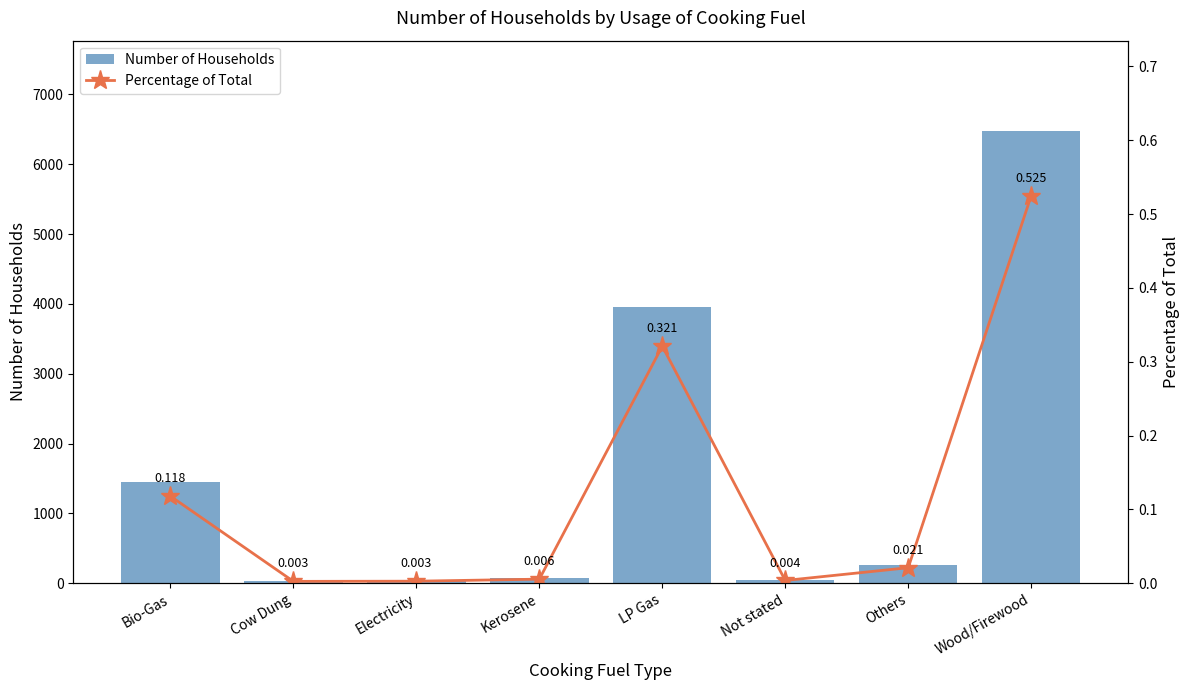

The value of Number of Households at Kerosene is 92.8. True or false?

False